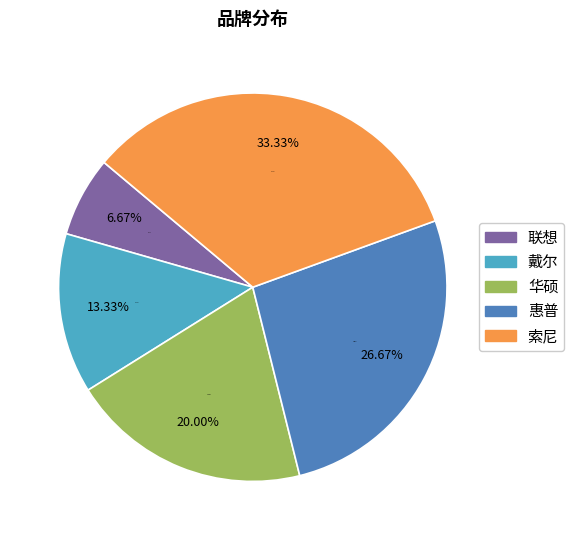

Is it true that 戴尔 is 13% of the pie?

True